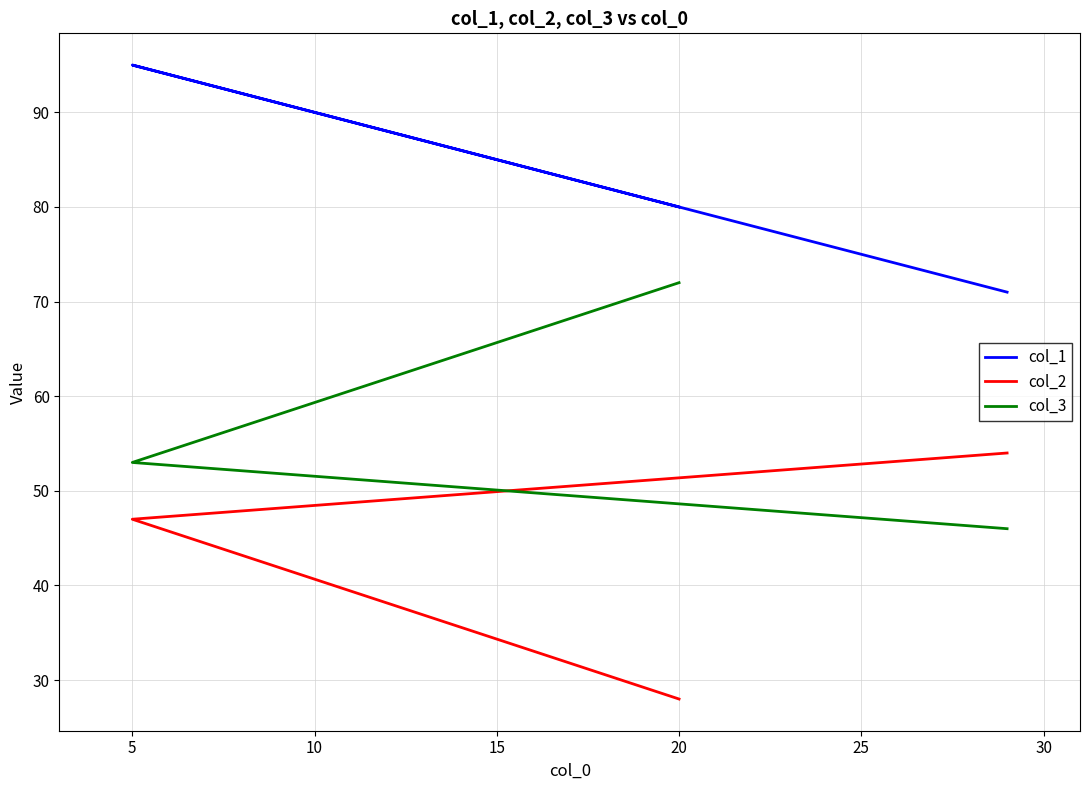

Between 20 and 5, which is larger?

5